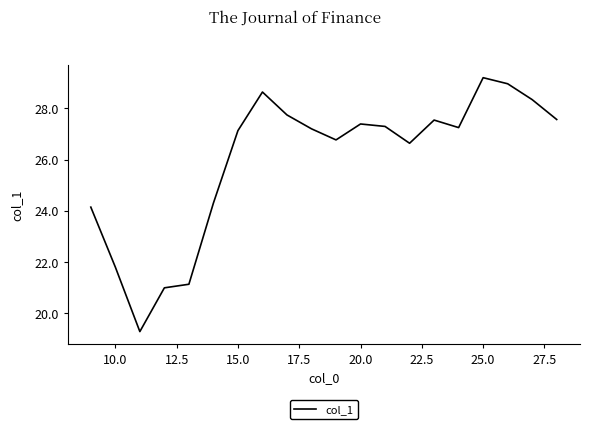

How many lines are shown in the chart?

1